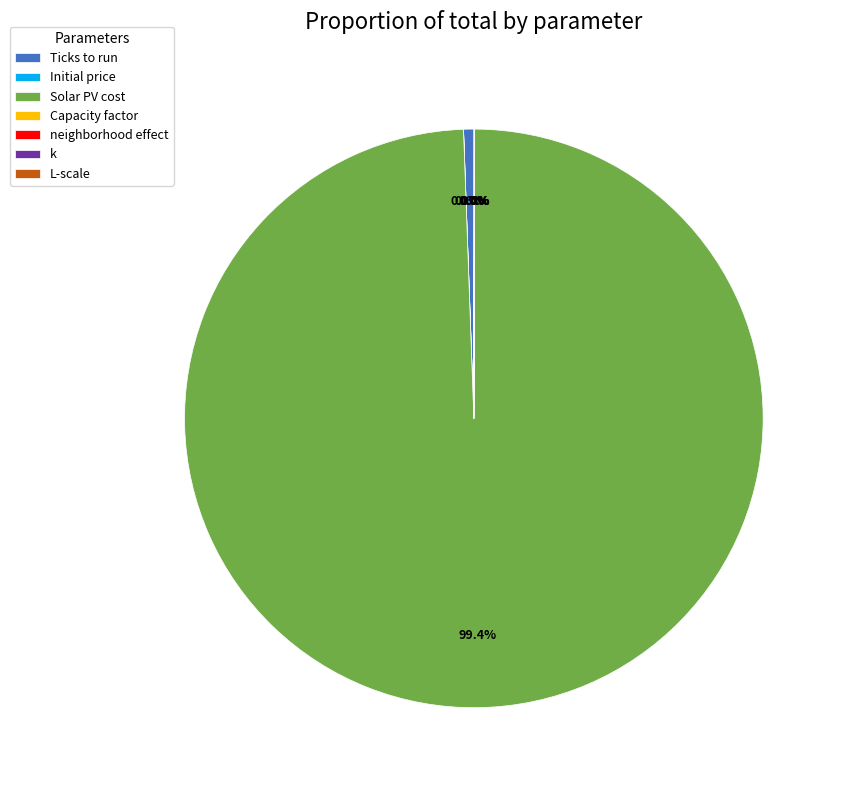

Which slice represents more than half of the pie?

Solar PV cost